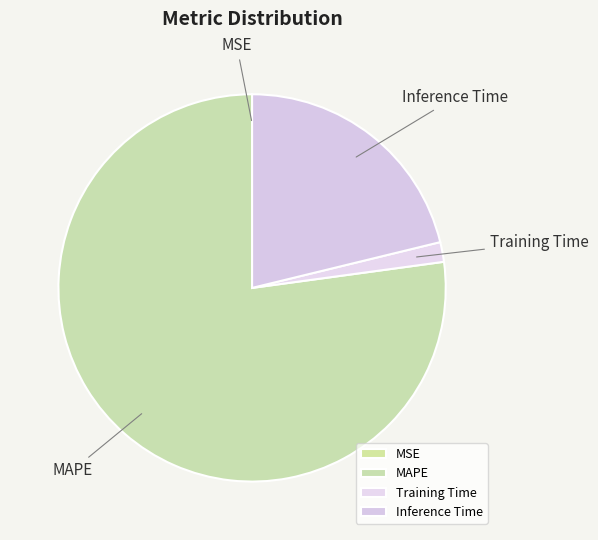

Is it true that Training Time is 2% of the pie?

True